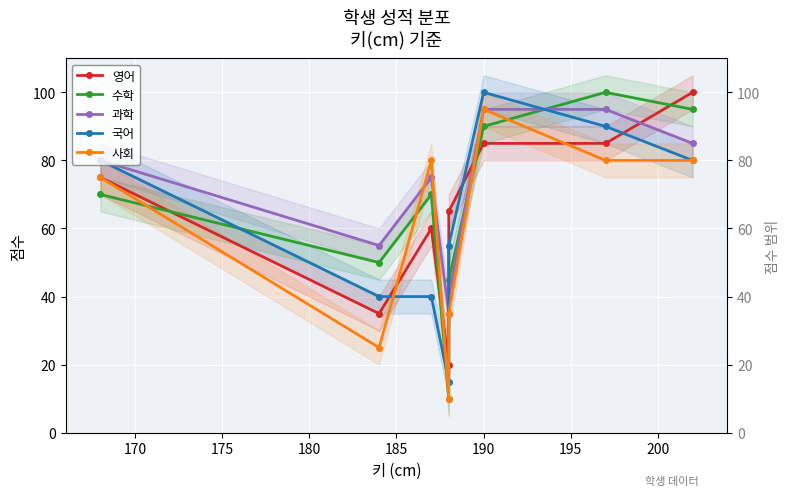

Is this an area chart (filled region under the line)?

No